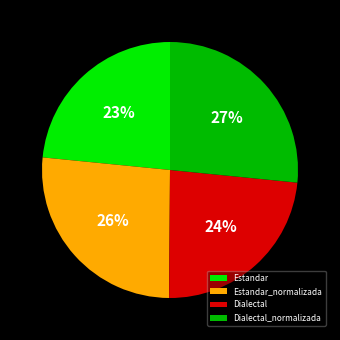

To the nearest percent, what percentage of the pie is Dialectal?

24%